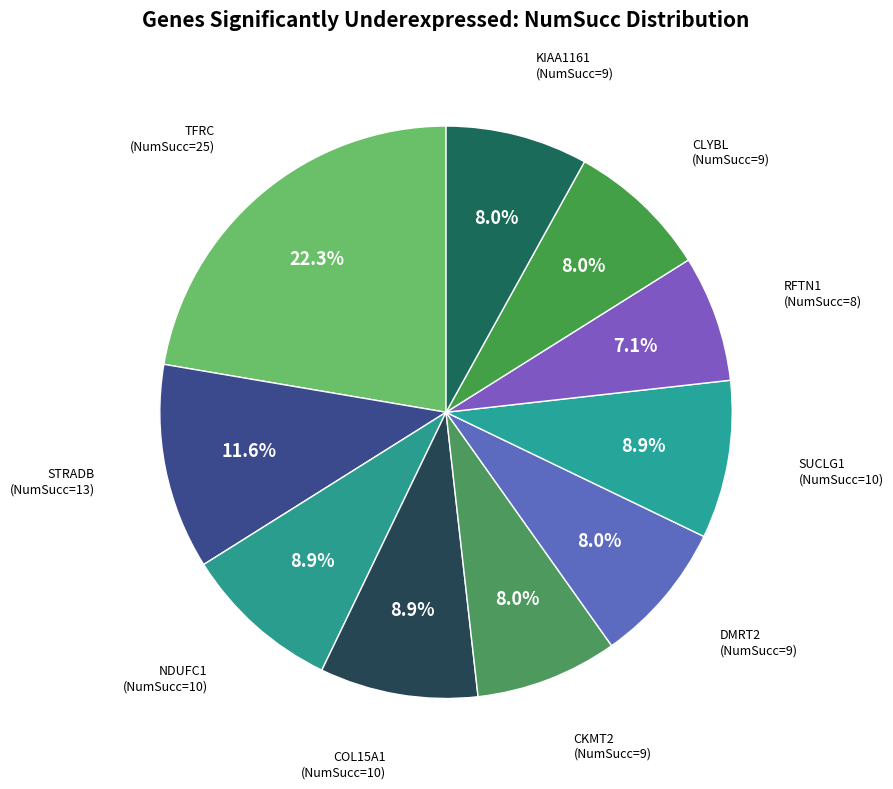

Is RFTN1 the majority of the pie?

No